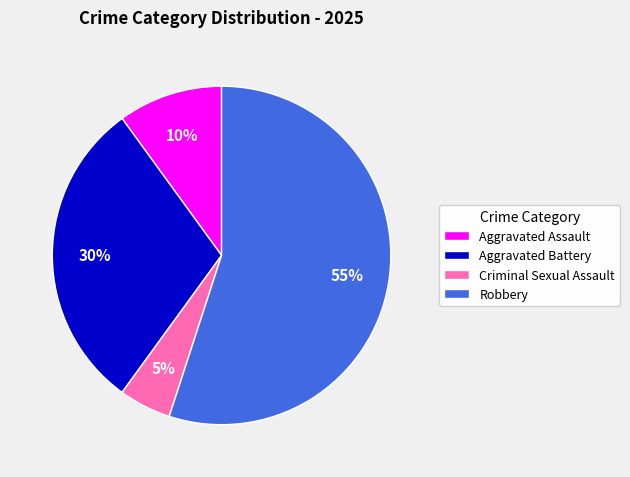

Combined, do Criminal Sexual Assault and Robbery account for over 50%?

Yes